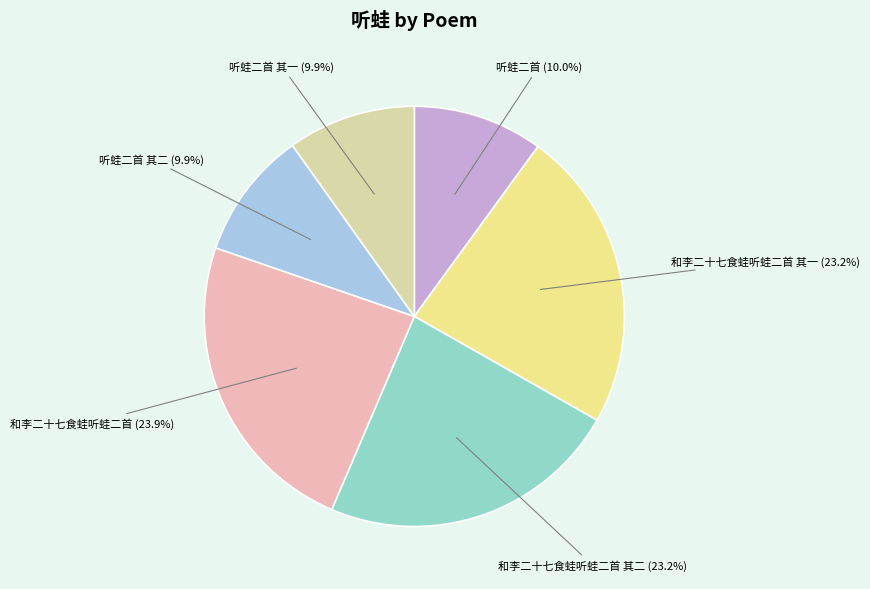

How many slices are in this pie chart?

6